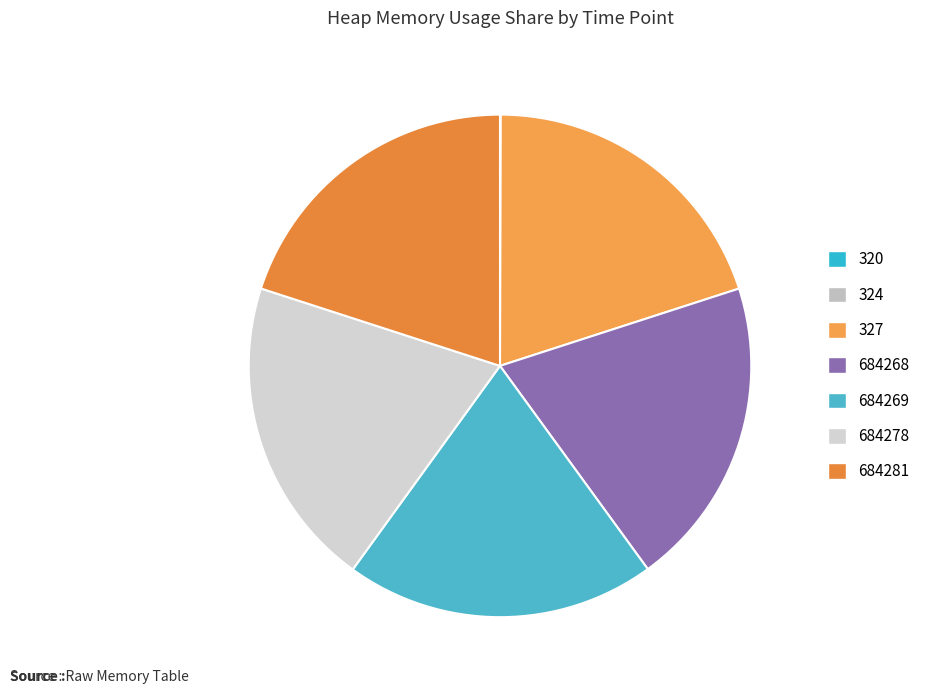

Is there any slice that represents more than half of the pie?

No